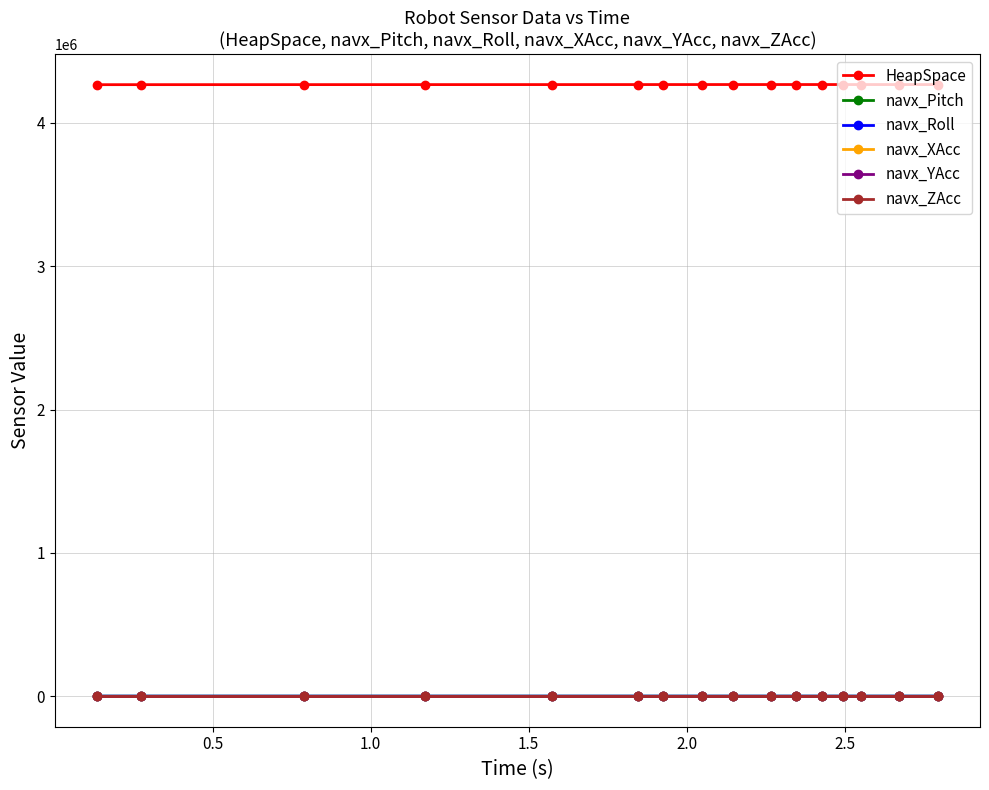

At how many categories does at least one series exceed 2964046?

16